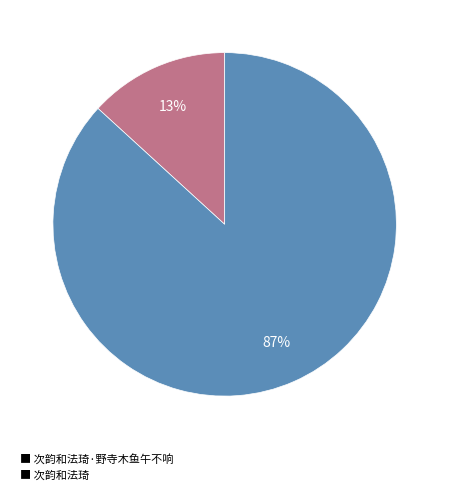

To the nearest percent, what is the average slice percentage?

50%